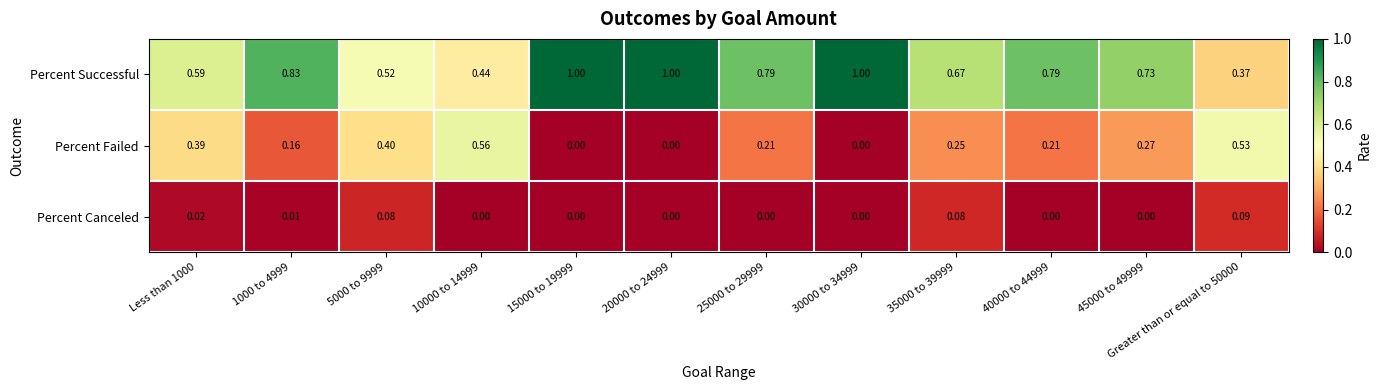

Is the value of Percent Canceled at 10000 to 14999 greater than the value of Percent Successful at 5000 to 9999?

No